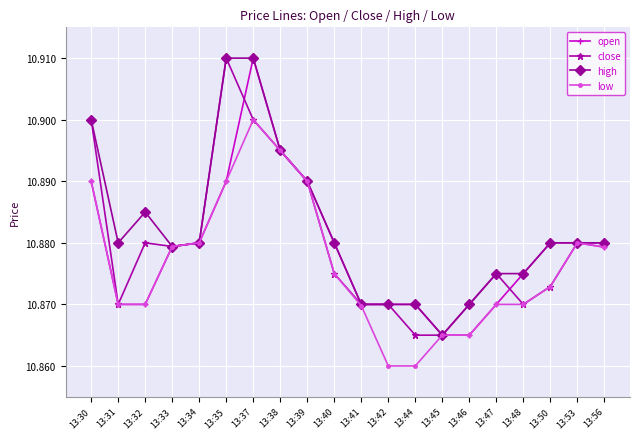

At how many categories does at least one series exceed 10?

20